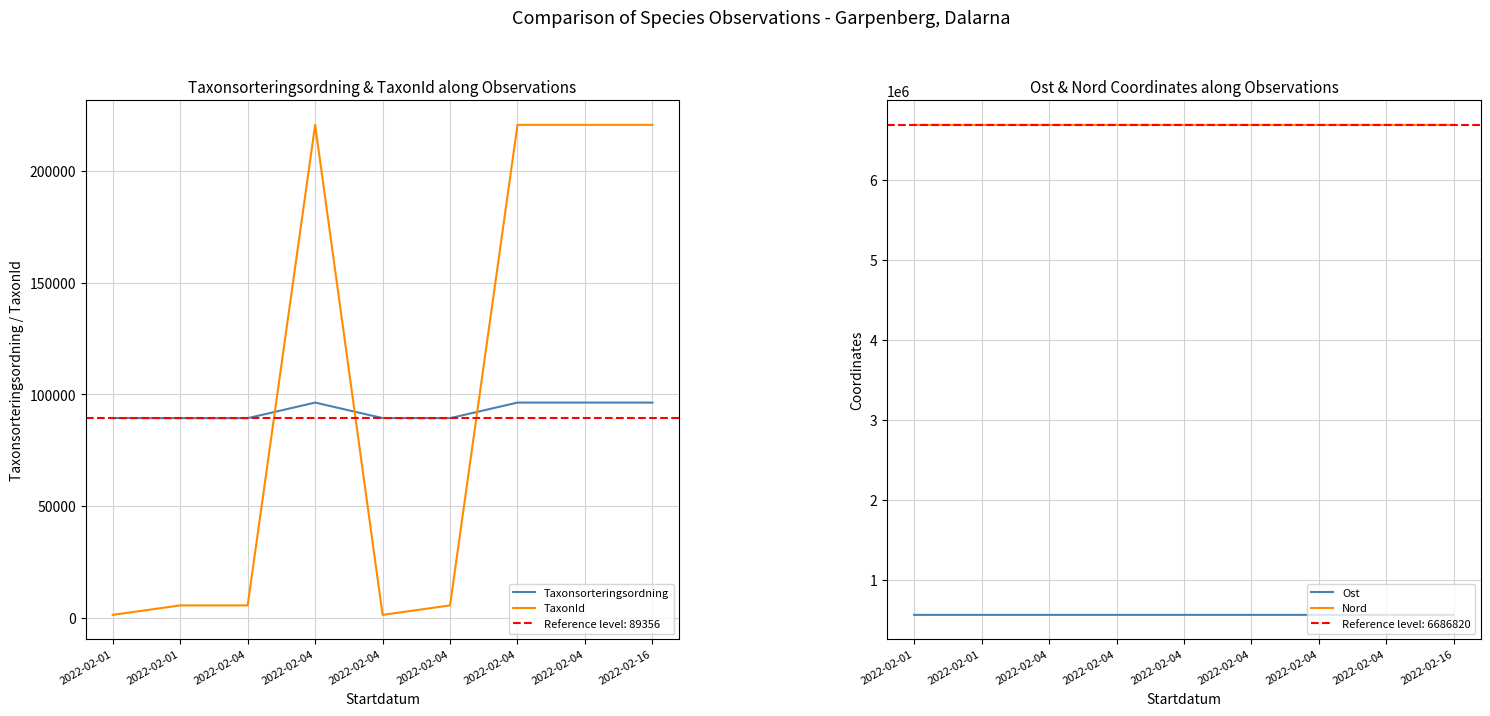

Where does the Ost series first go above 563444?

2022-02-01